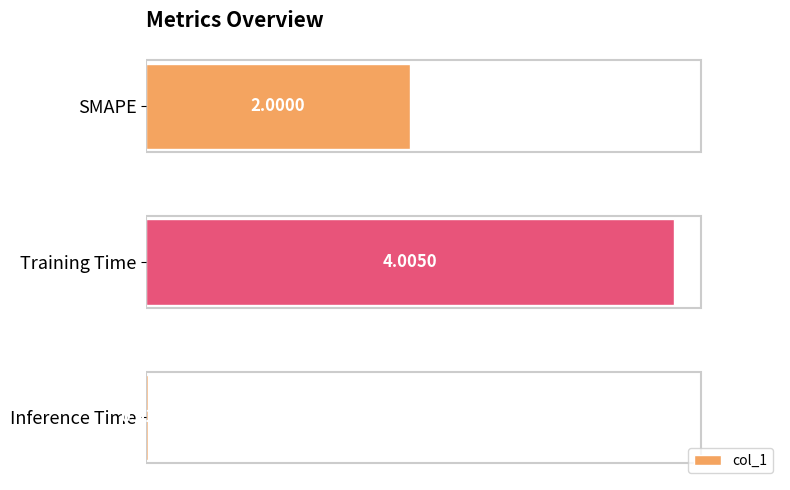

Rank the categories by value from lowest to highest.

Inference Time, SMAPE, Training Time